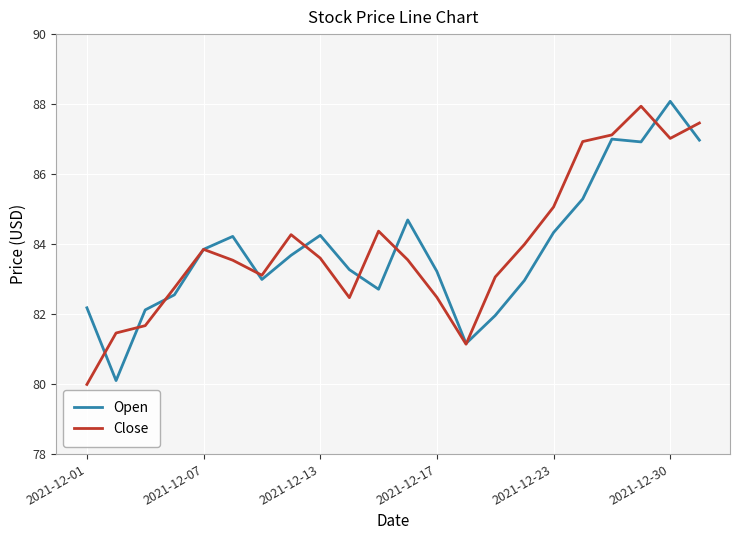

What is the greatest value displayed?

88.1